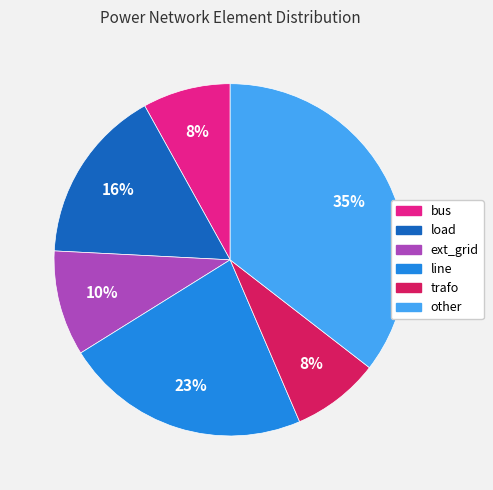

How many segments does this pie chart have?

6